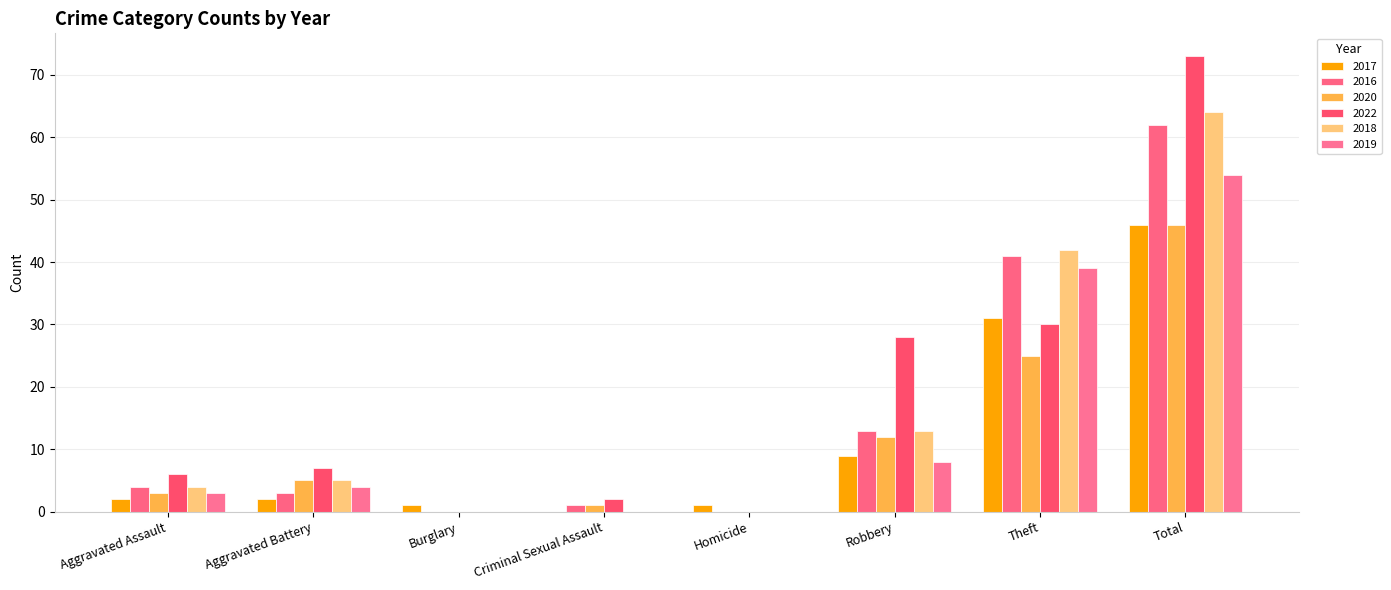

At how many categories does at least one series exceed 42?

1